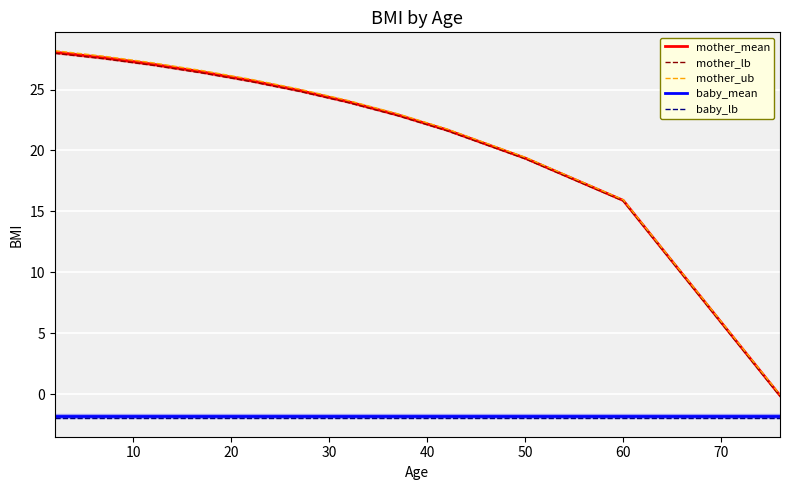

True or false: baby_lb and mother_mean intersect in this chart.

False